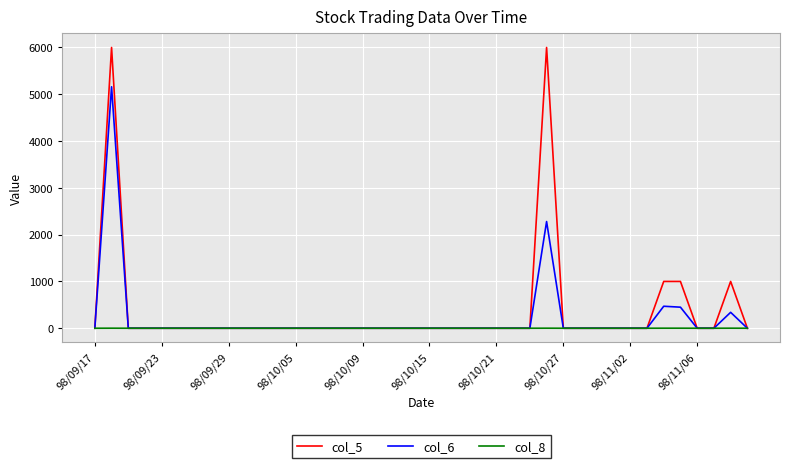

What is the highest value of the col_5 series?

6000